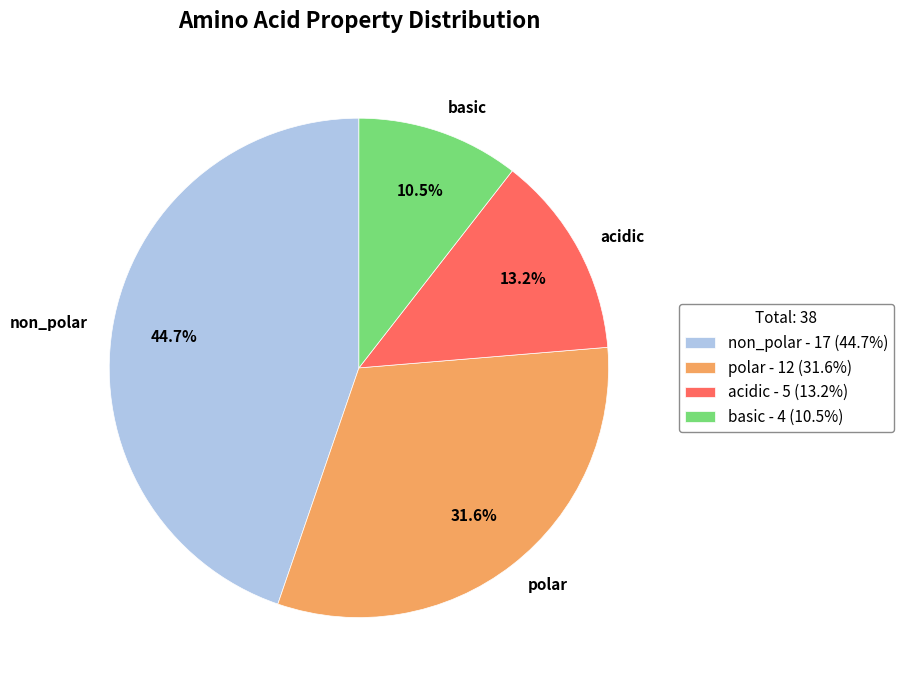

Which has a higher value, polar or acidic?

polar